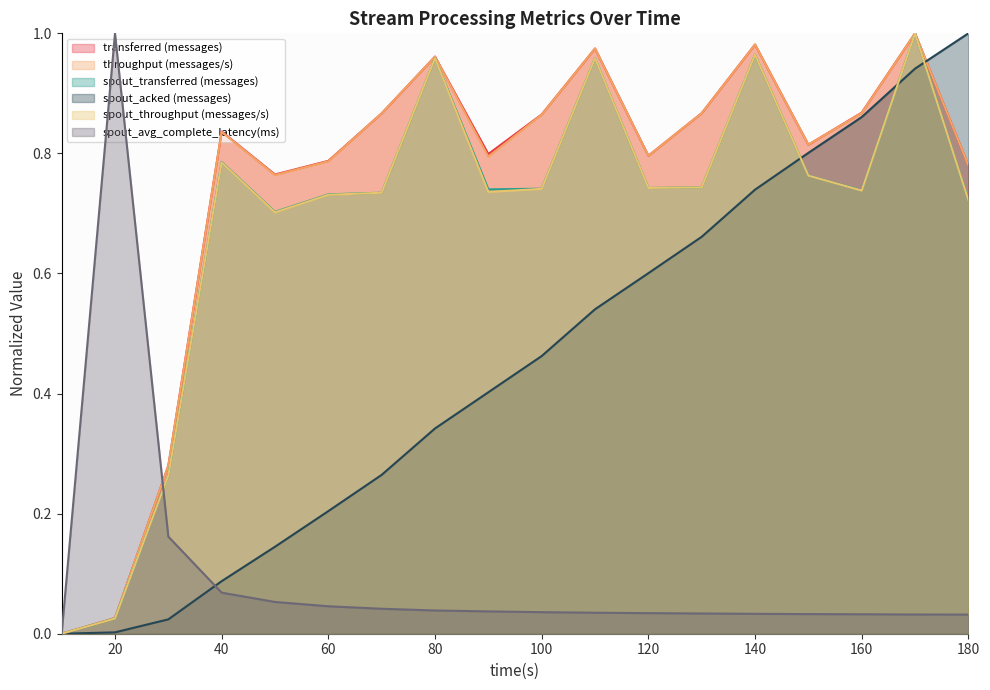

How many categories are shown in the chart?

18